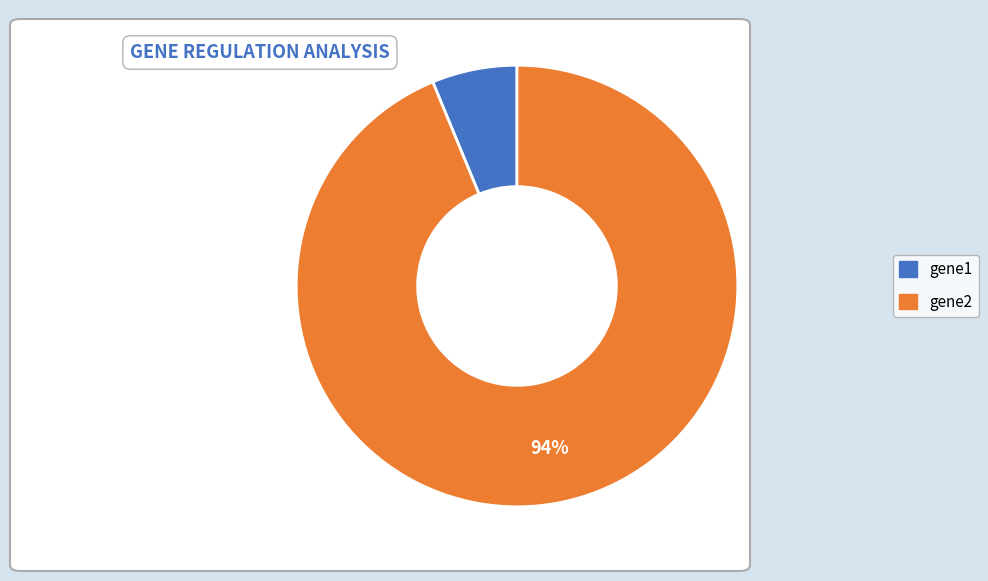

Which has a higher value, gene1 or gene2?

gene2